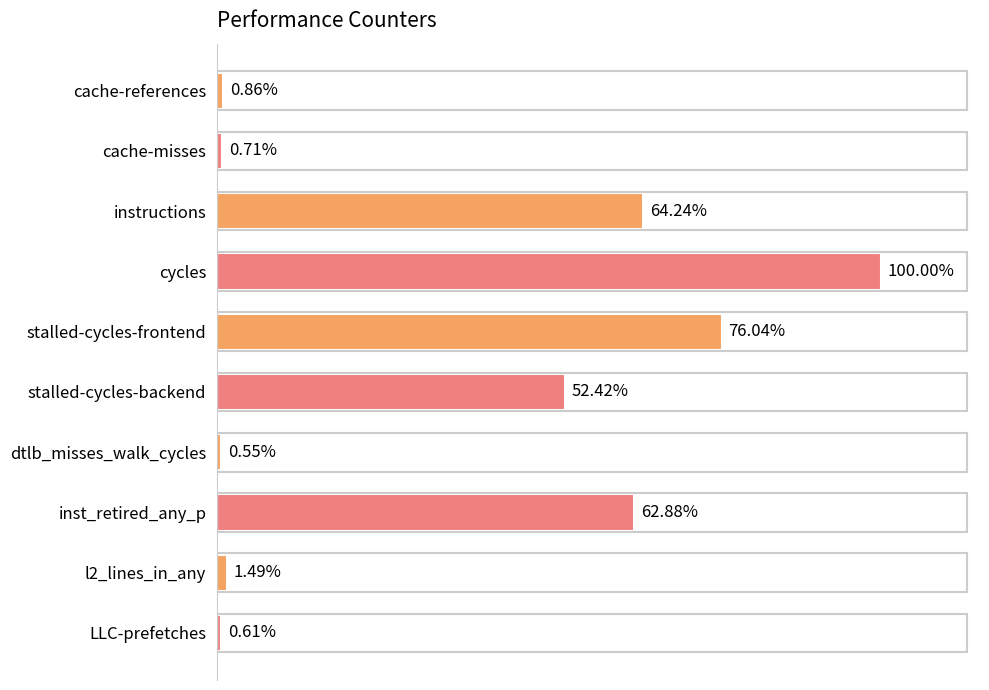

List the labels in order of value, smallest first.

dtlb_misses_walk_cycles, LLC-prefetches, cache-misses, cache-references, l2_lines_in_any, stalled-cycles-backend, inst_retired_any_p, instructions, stalled-cycles-frontend, cycles